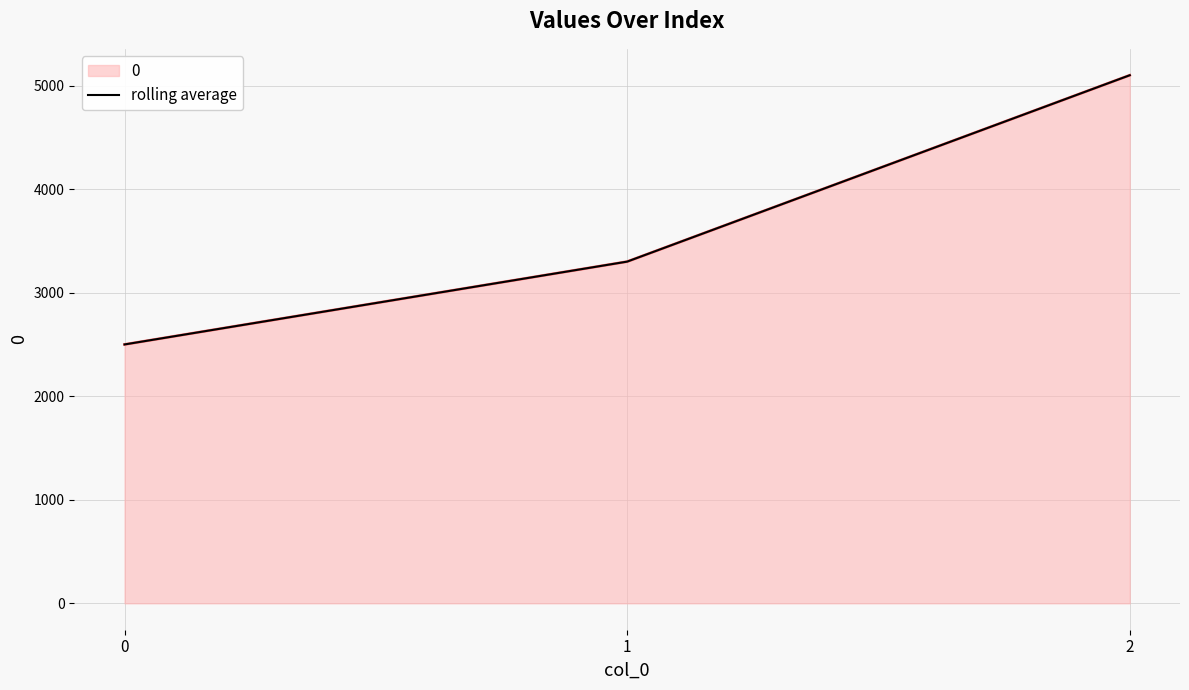

How many lines are shown in the chart?

1